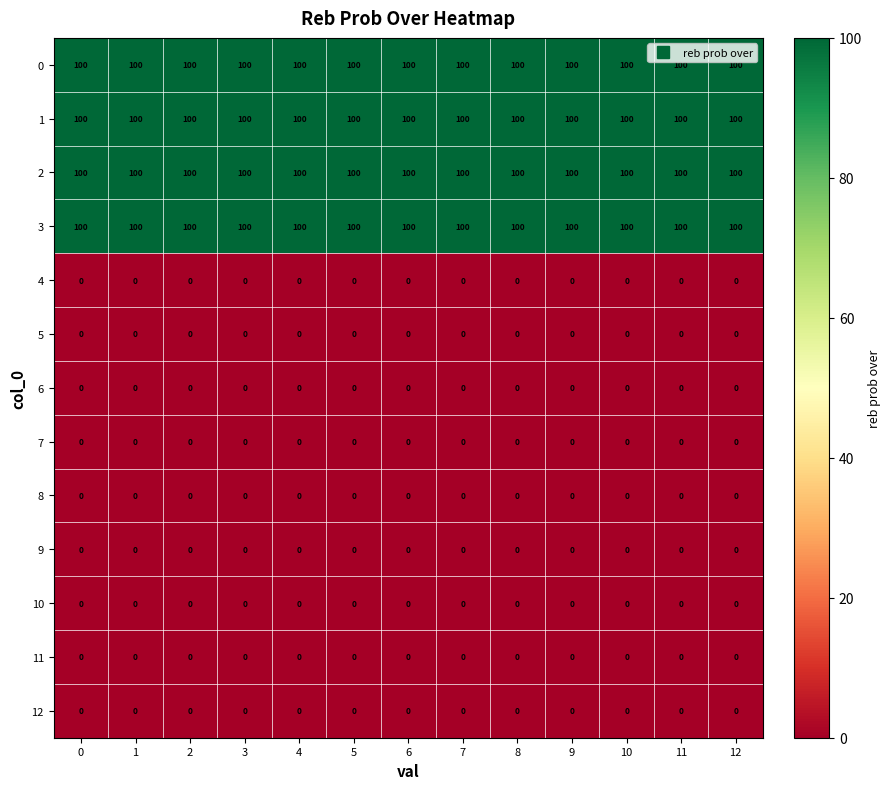

The value of 3 at 7 is 100. True or false?

True